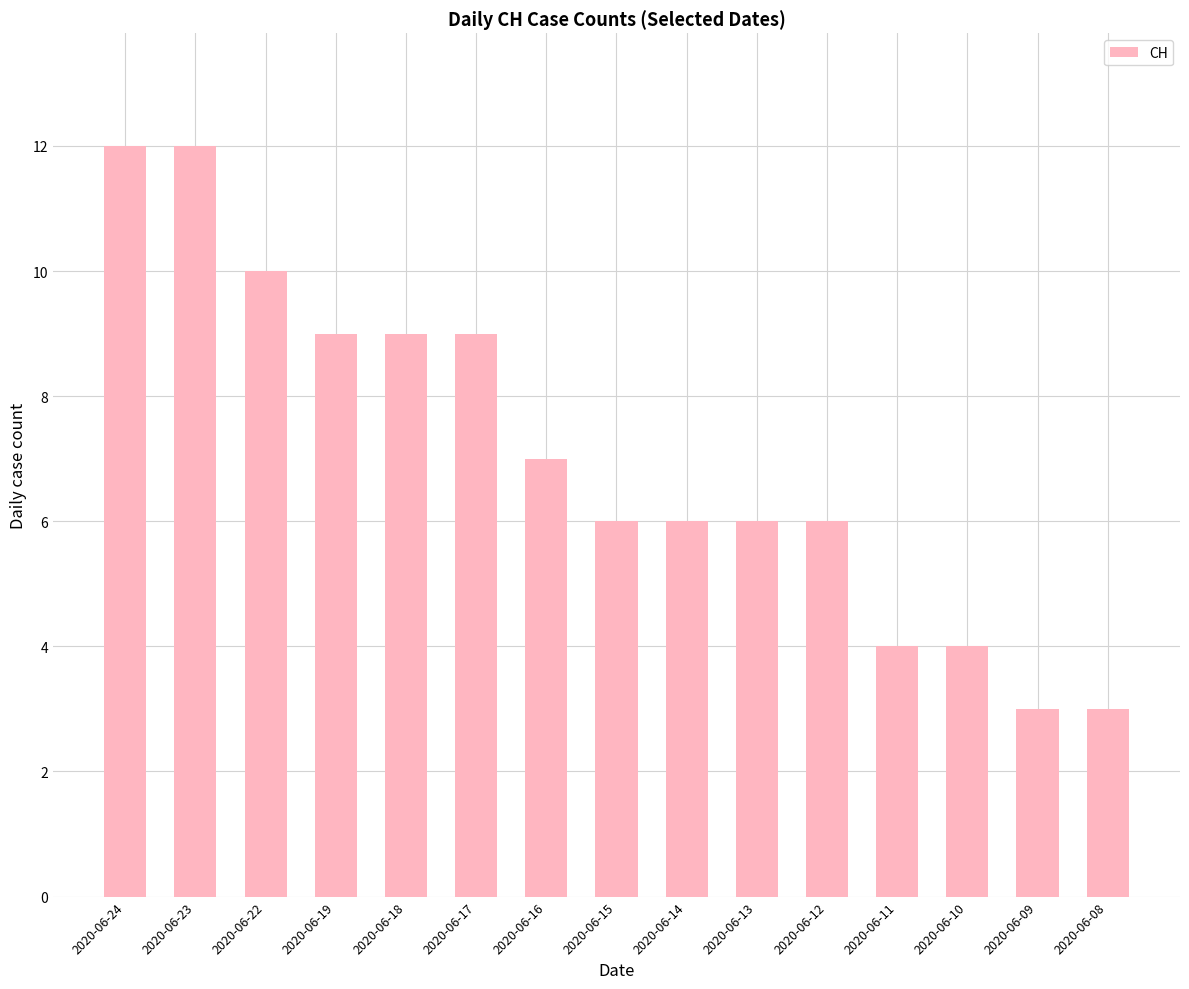

Does the chart contain stacked bars?

No